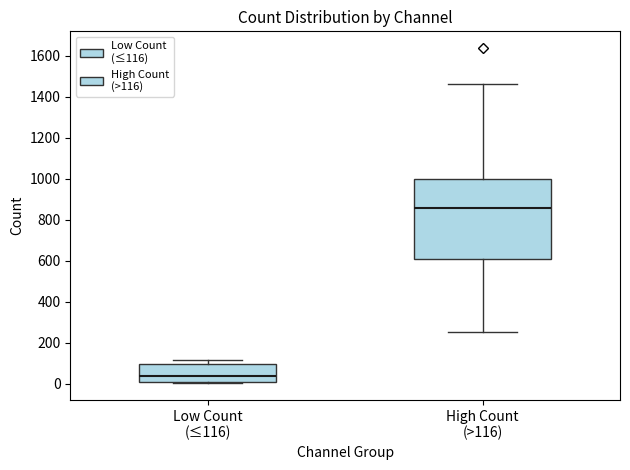

Reading left to right, read every box against the y-axis: the position of its median line, the range the box covers, and the ends of its whiskers. The values are not printed on the chart, so give them approximately, as read against the axis.

Low Count (≤116): median 40, box 0 to 100, whiskers 0 (just below the box's lower edge) to 120
High Count (>116): median 860, box 600 to 1000, whiskers 260 to 1460